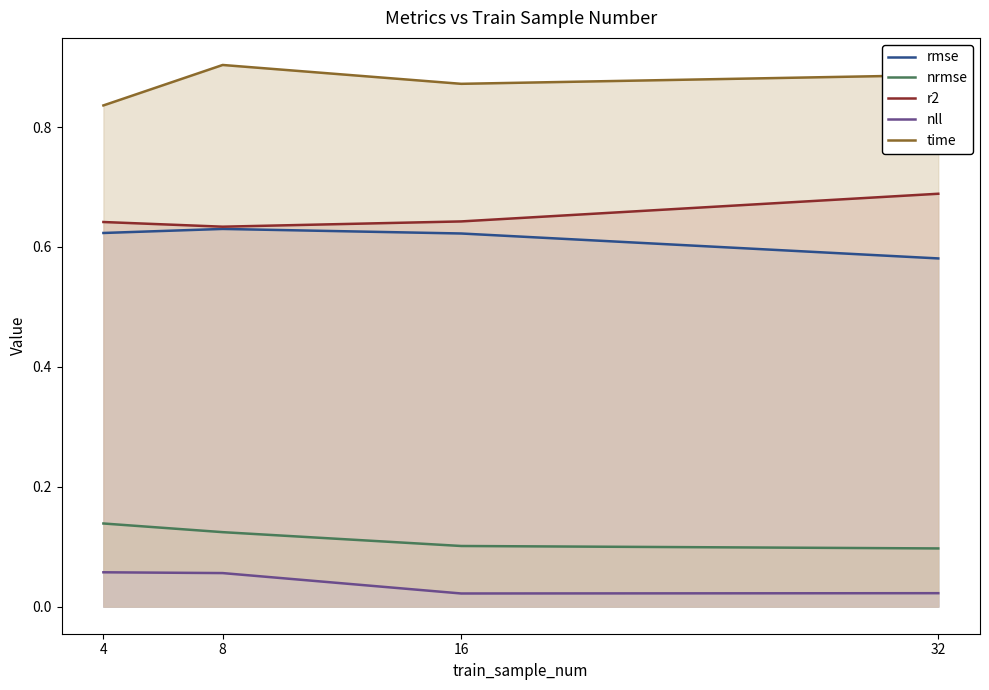

True or false: nrmse and time intersect in this chart.

False